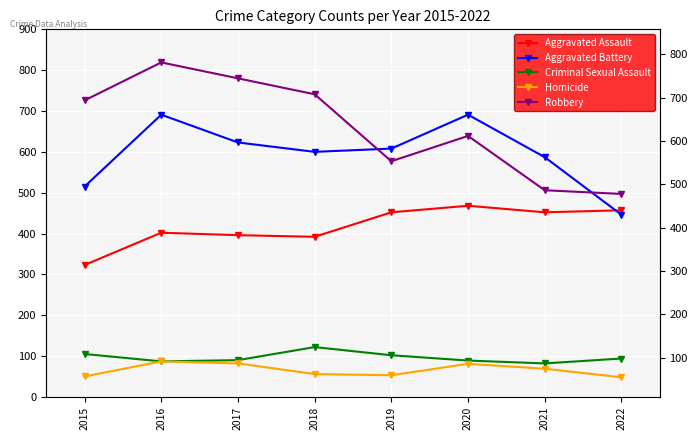

Rank the categories by Criminal Sexual Assault value from lowest to highest.

2021, 2016, 2020, 2017, 2022, 2019, 2015, 2018